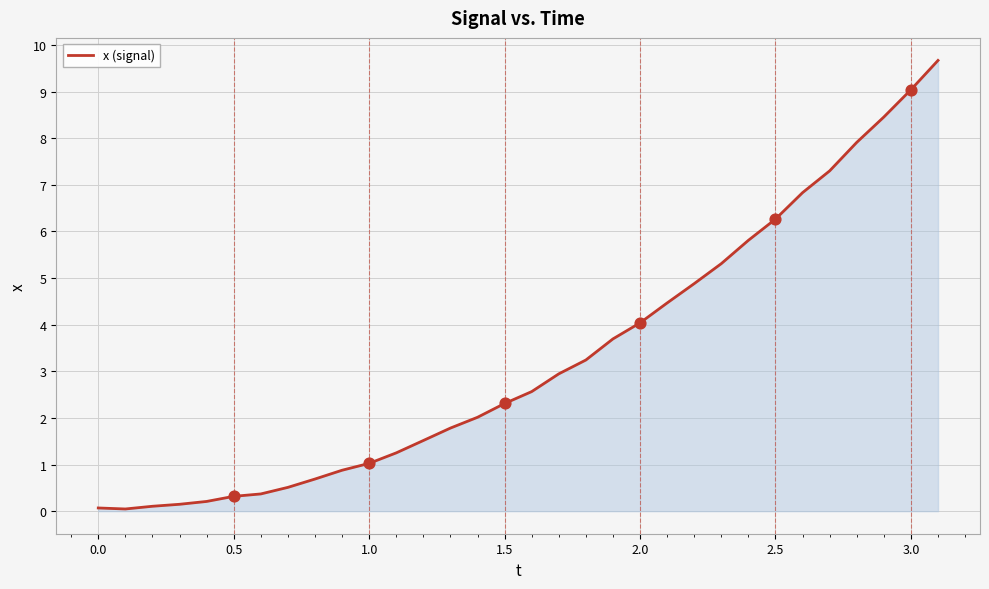

What is the difference between the maximum and minimum values?

9.6